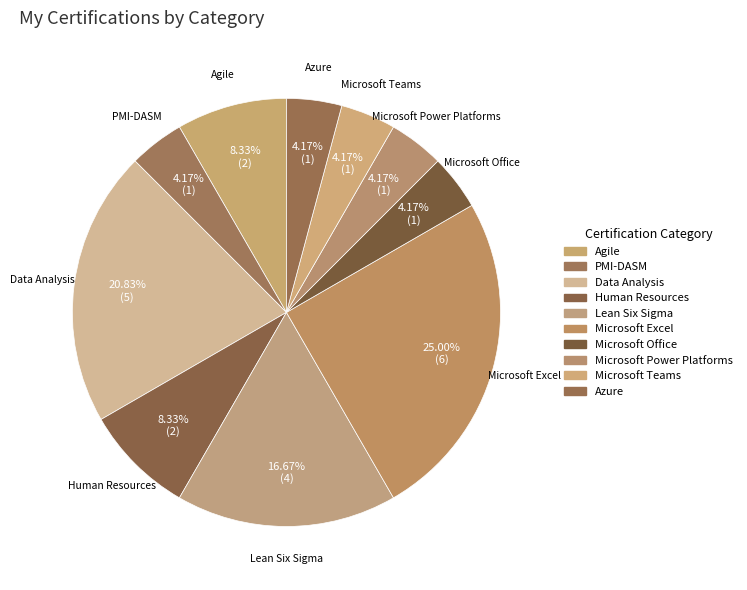

How many segments does this pie chart have?

10